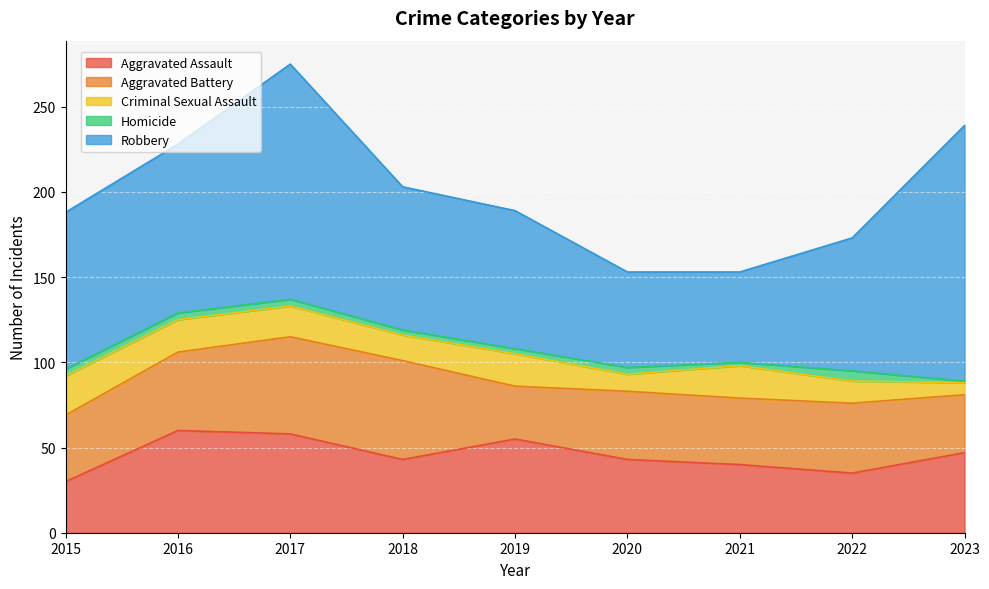

True or false: Homicide has more than 0 points higher than both neighbors.

True